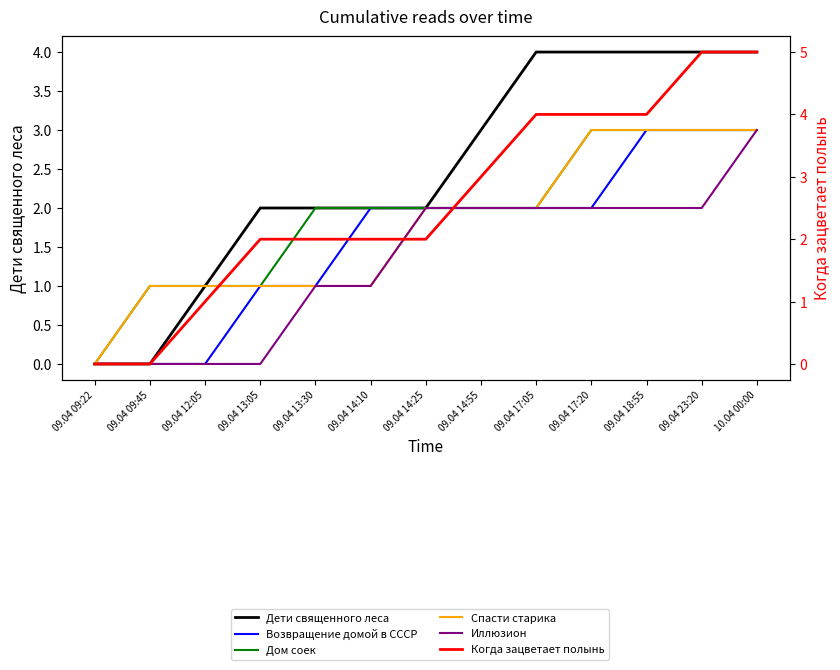

Reading left to right, extract all data points from this chart.

Дети священного леса: 0	0	1	2	2	2	2	3	4	4	4	4	4
Возвращение домой в СССР: 0	0	0	1	1	2	2	2	2	2	3	3	3
Дом соек: 0	1	1	1	2	2	2	2	2	3	3	3	3
Спасти старика: 0	1	1	1	1	1	2	2	2	3	3	3	3
Иллюзион: 0	0	0	0	1	1	2	2	2	2	2	2	3
Когда зацветает полынь: 0	0	1	2	2	2	2	3	4	4	4	5	5